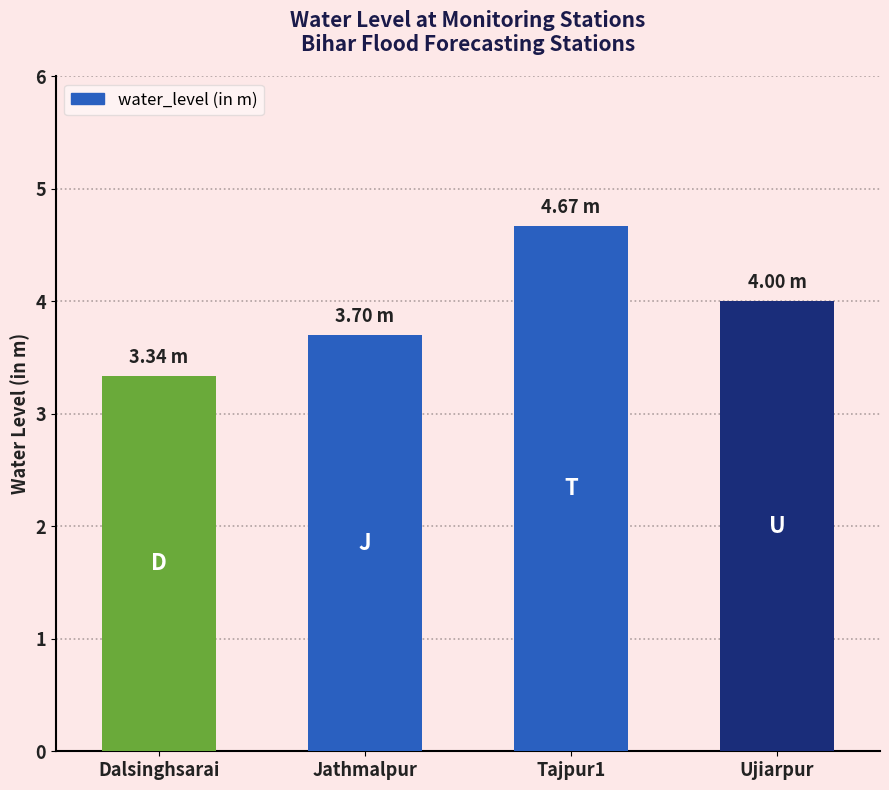

What is the difference between the maximum and minimum values?

1.3